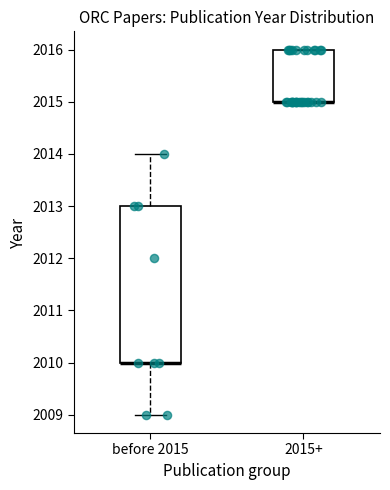

Reading left to right, read every box against the y-axis: the position of its median line, the range the box covers, and the ends of its whiskers. The values are not printed on the chart, so give them approximately, as read against the axis.

before 2015: median 2010 (drawn on the box's lower edge), box 2010 to 2013, whiskers 2009 to 2014
2015+: median 2015 (drawn on the box's lower edge), box 2015 to 2016, whiskers 2015 to 2016